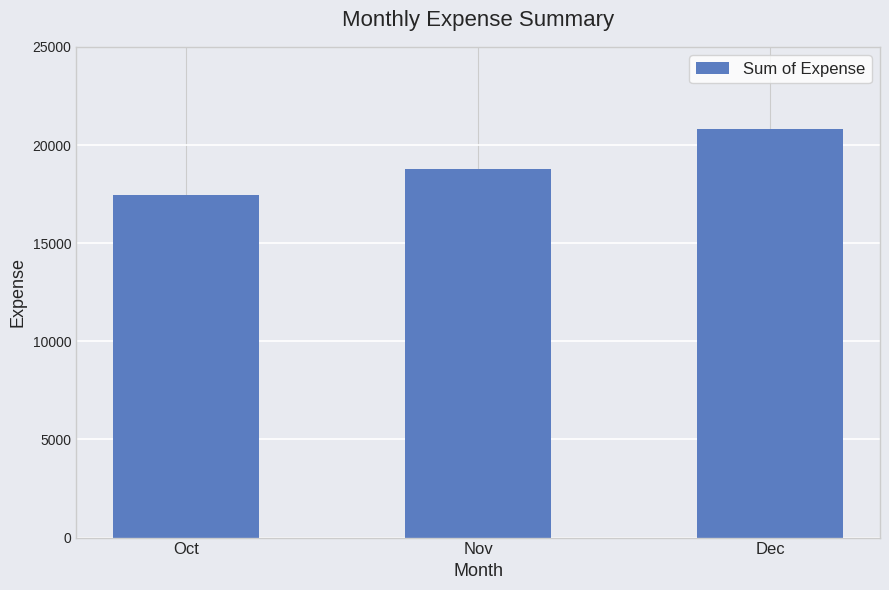

List the labels in order of value, largest first.

Dec, Nov, Oct